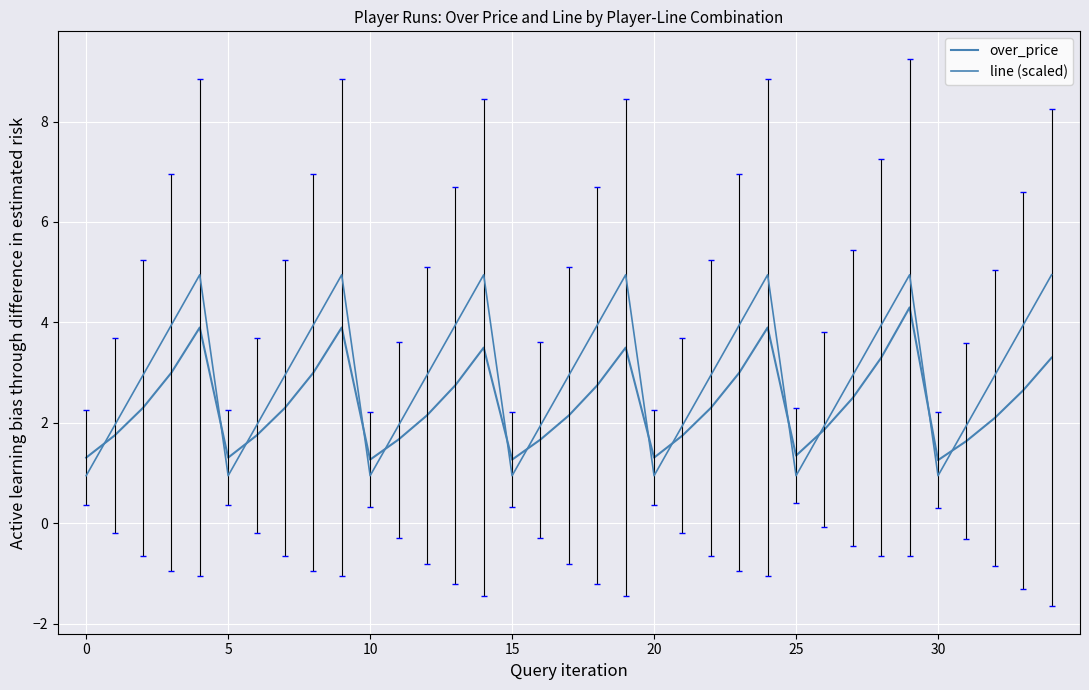

True or false: over_price has more than 0 interior local peaks.

True